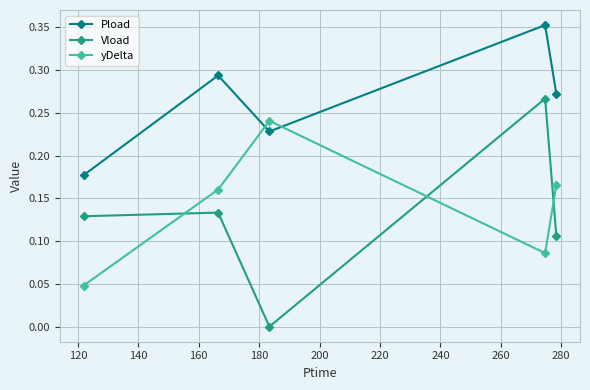

At how many categories does at least one series exceed 0?

5